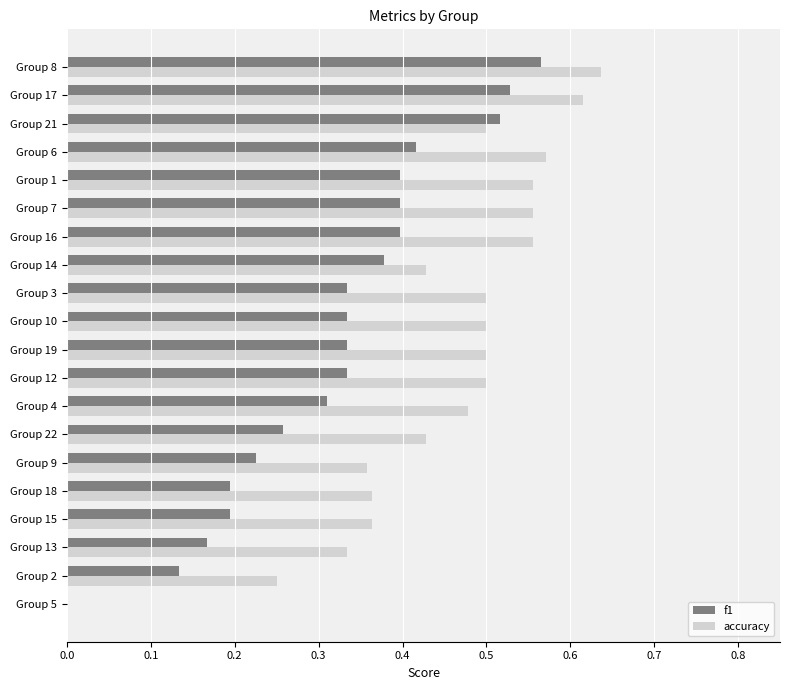

What is the sum of all f1 values?

6.4